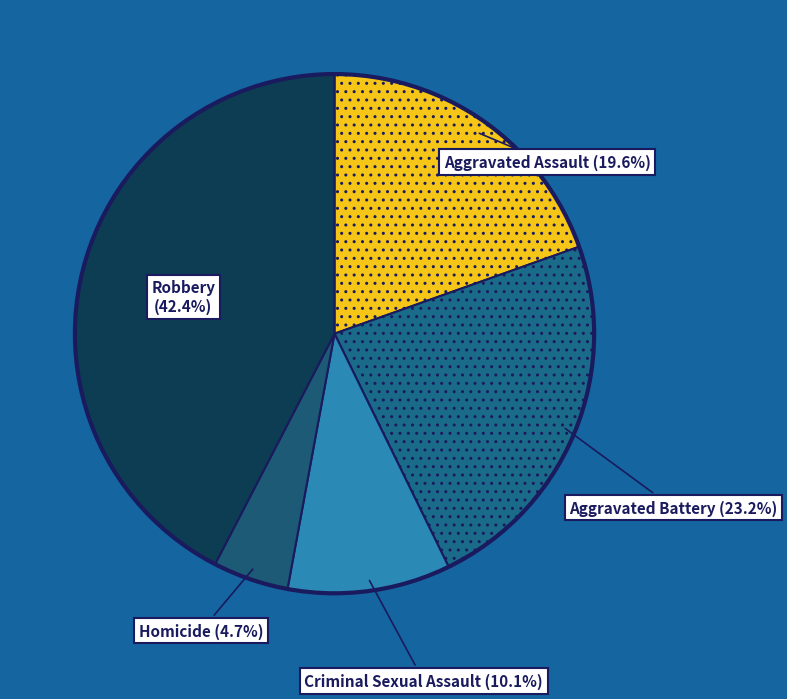

Is the sum of Robbery and Aggravated Assault greater than half?

Yes